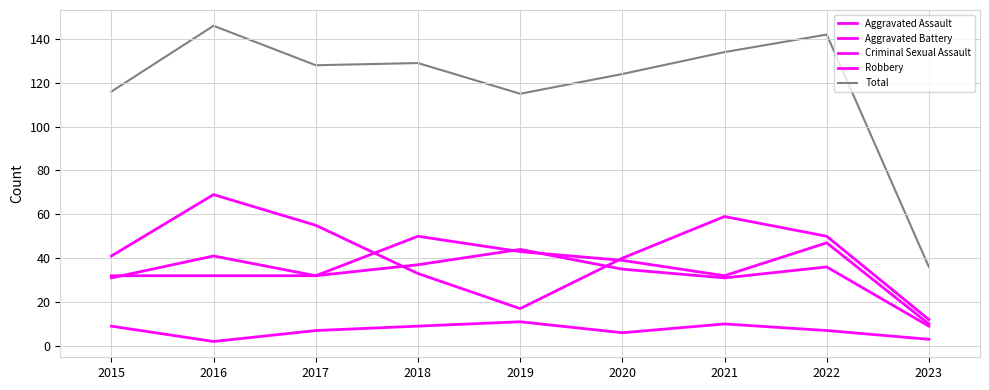

What is the value of the Criminal Sexual Assault point at the 1st from the left?

9